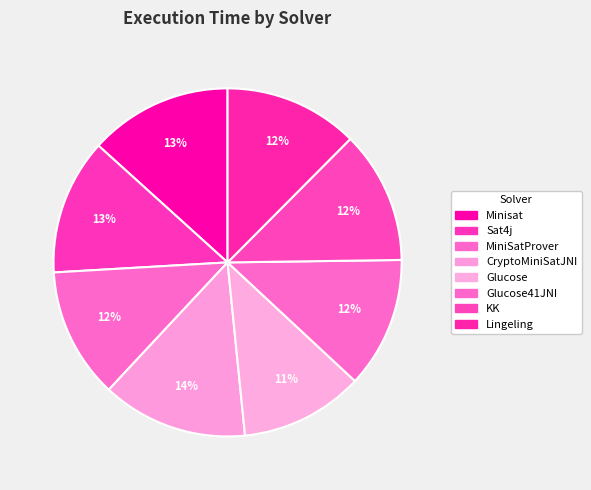

Does any single category account for the majority?

No